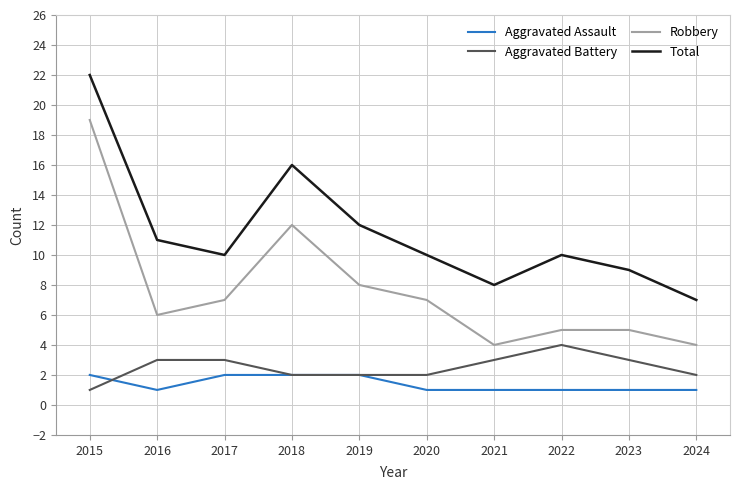

At which category is the sum across all series the highest?

2015